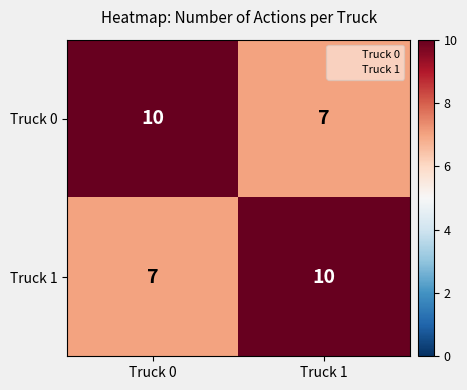

Where is Truck 0 nearest to the value 8?

Truck 1